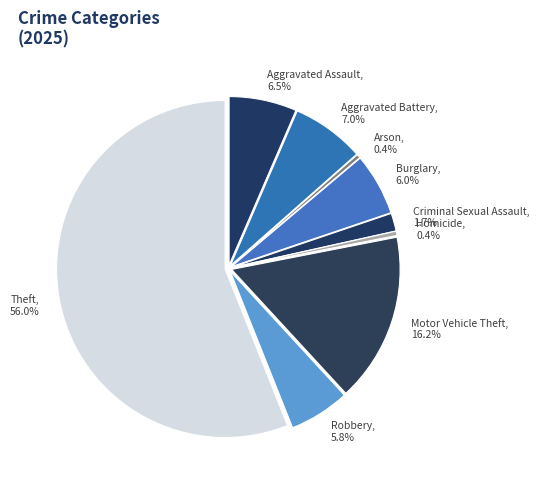

Combined, do Criminal Sexual Assault and Theft account for over 50%?

Yes